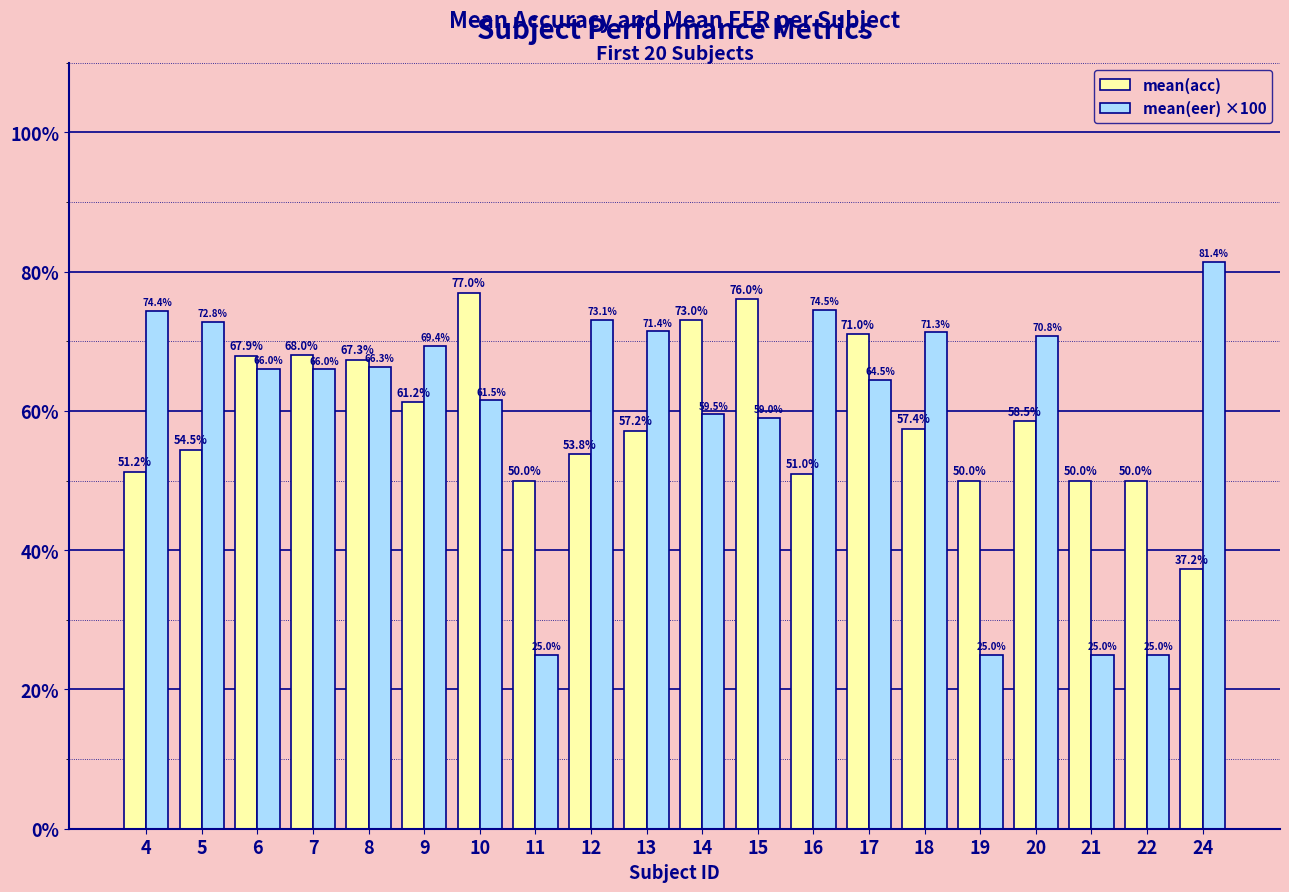

How many values in the mean(acc) series exceed 57?

11